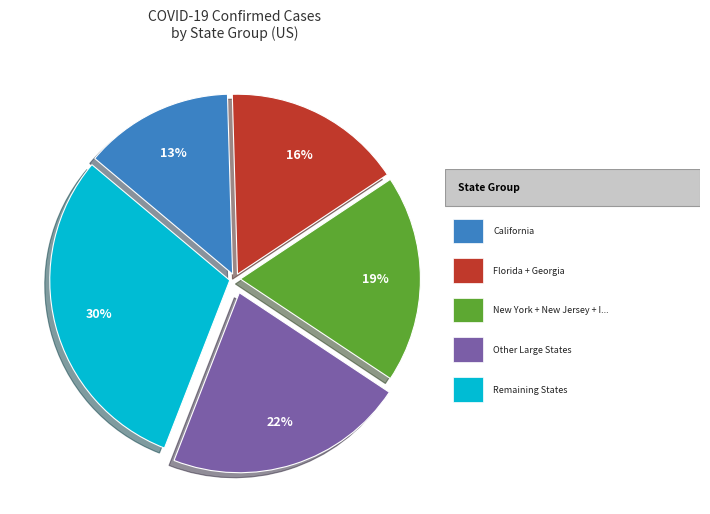

Does any single category account for the majority?

No